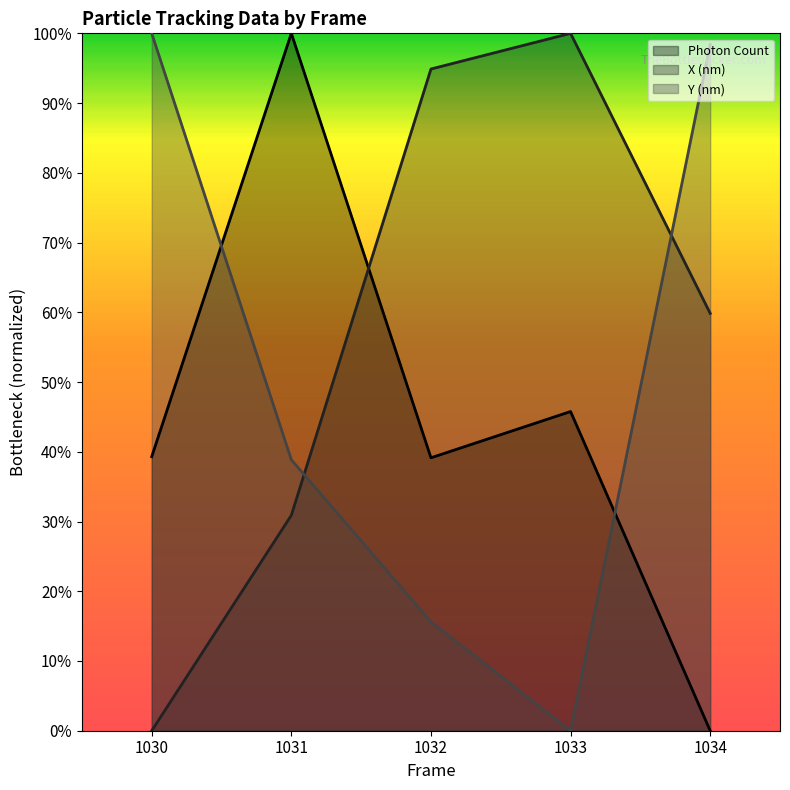

Which series has the widest spread of values?

Photon Count